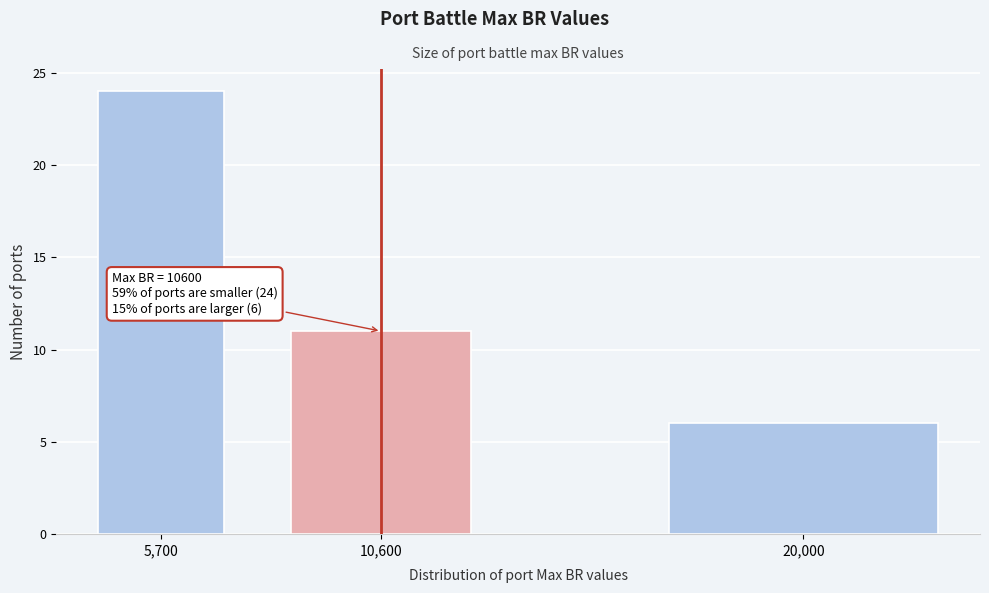

Reading left to right, transcribe all the data shown in this chart.

24	11	6